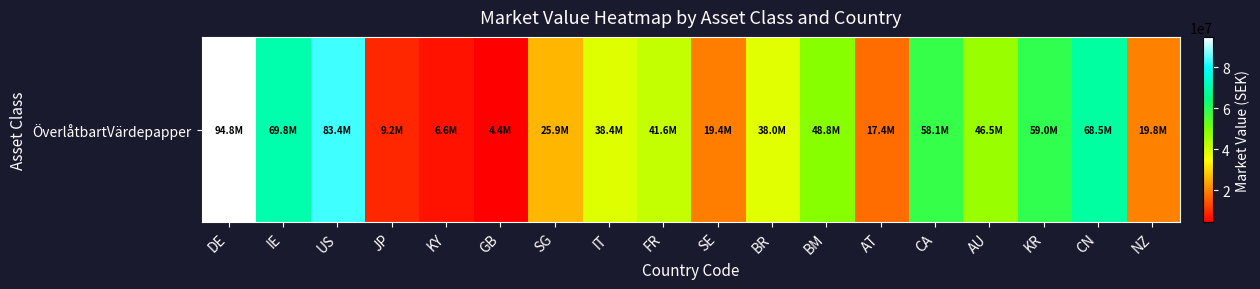

Reading left to right, list all the values displayed in this chart.

94804734.0	69755523.1	83407154.8	9164468.8	6596589.8	4378065.8	25931357.3	38374742.7	41628787.2	19401256.5	37983888.9	48828778.9	17425124.2	58113492.7	46470895.3	58985956.0	68536577.1	19753622.3